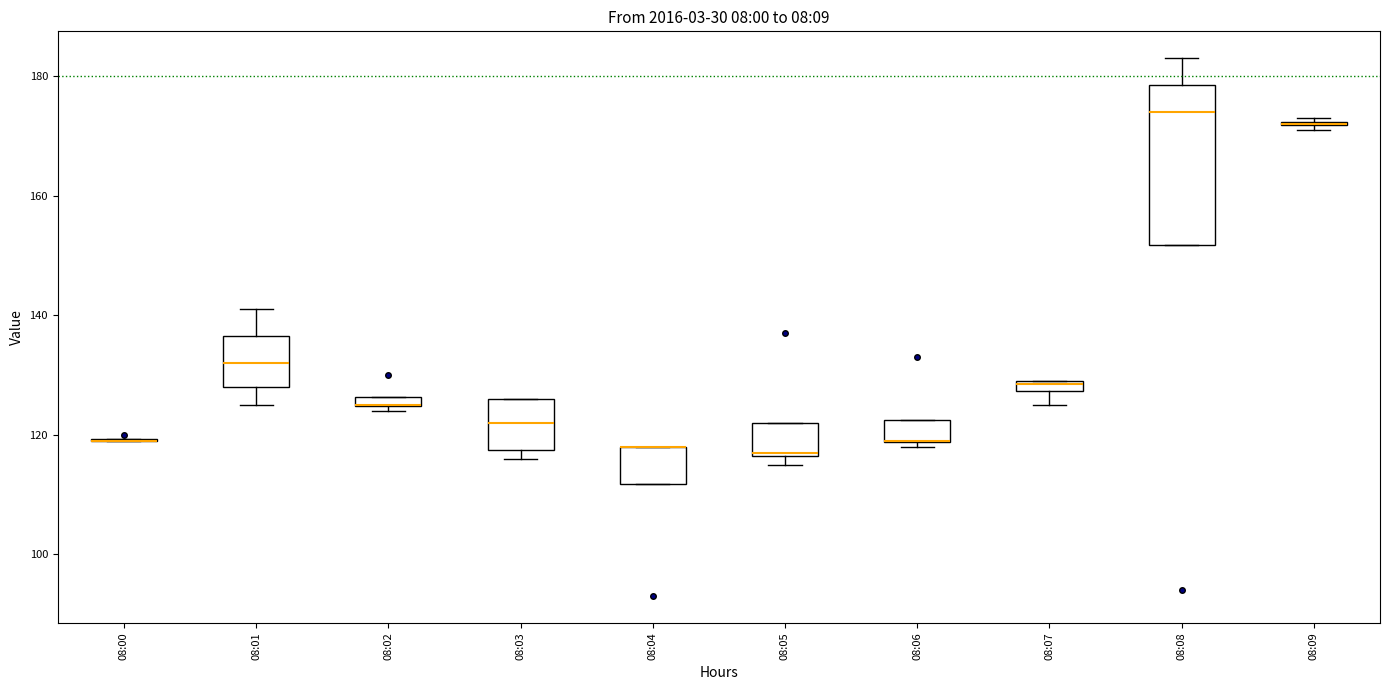

Which box is the tallest, from its lower edge to its upper edge?

08:08